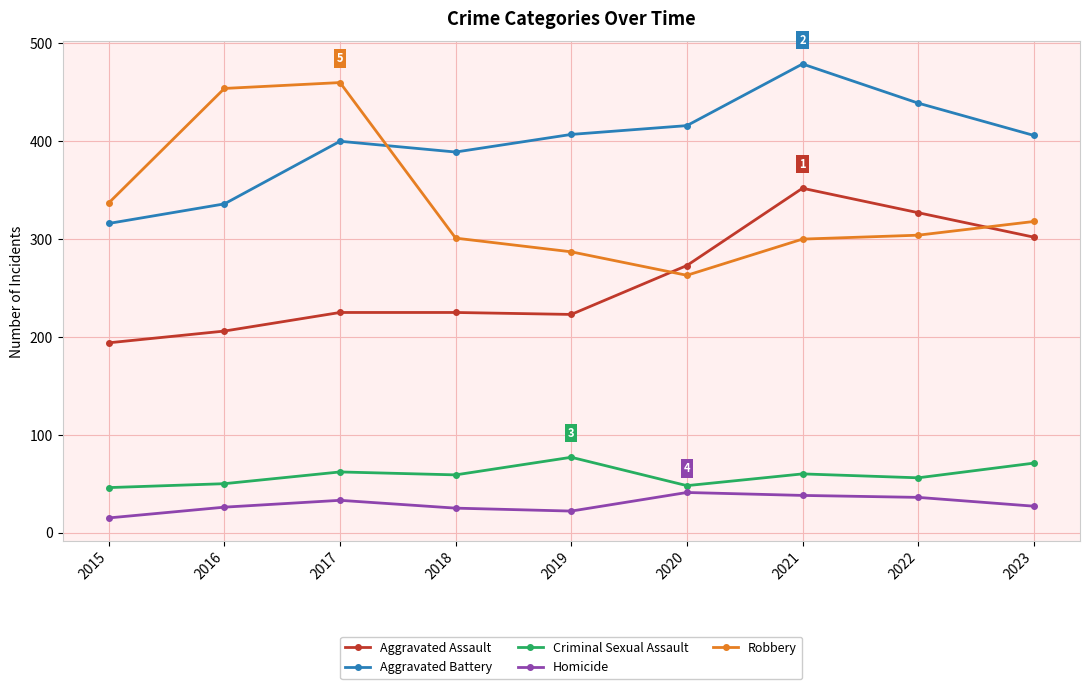

Which series has the largest range (max minus min)?

Robbery